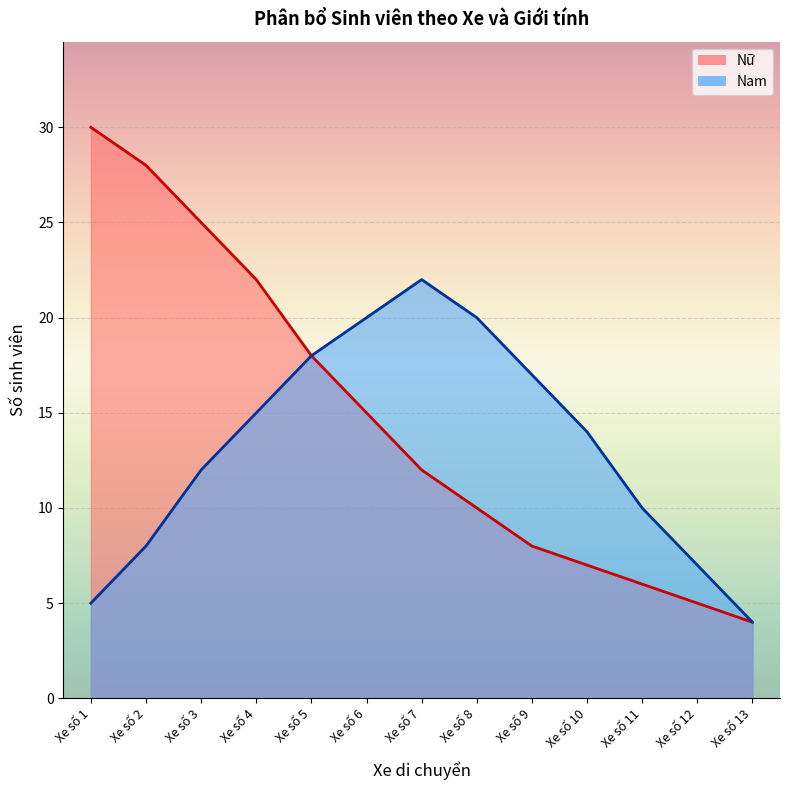

How many distinct data groups are displayed?

2